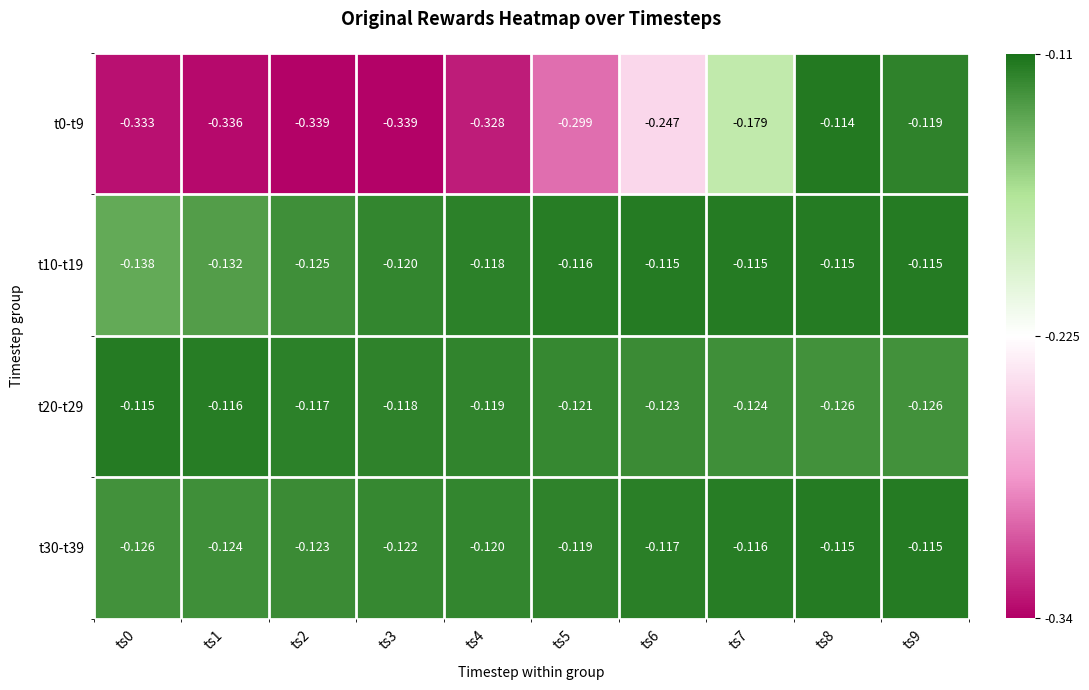

Rank the series at ts4 from highest to lowest value.

t10-t19, t20-t29, t30-t39, t0-t9